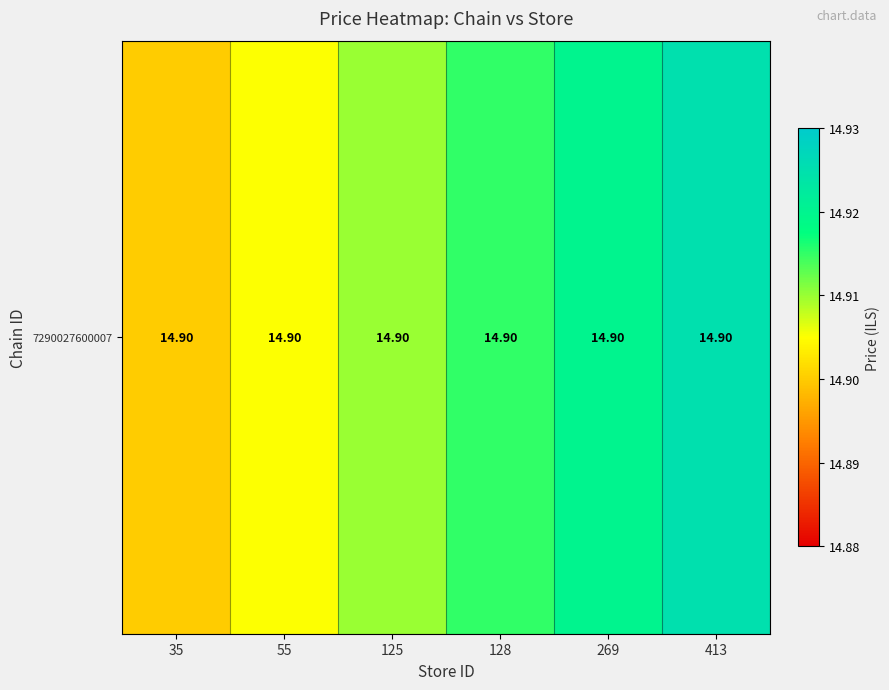

Is it true that the value at 128 is 14.9?

True